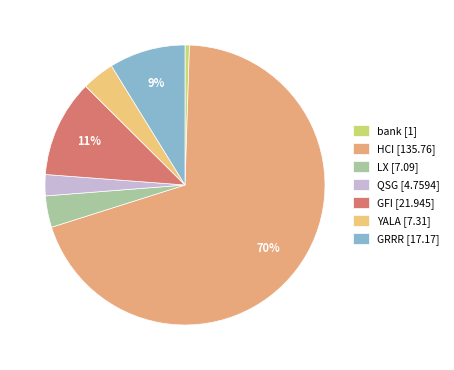

Is it true that bank is 11% of the pie?

False